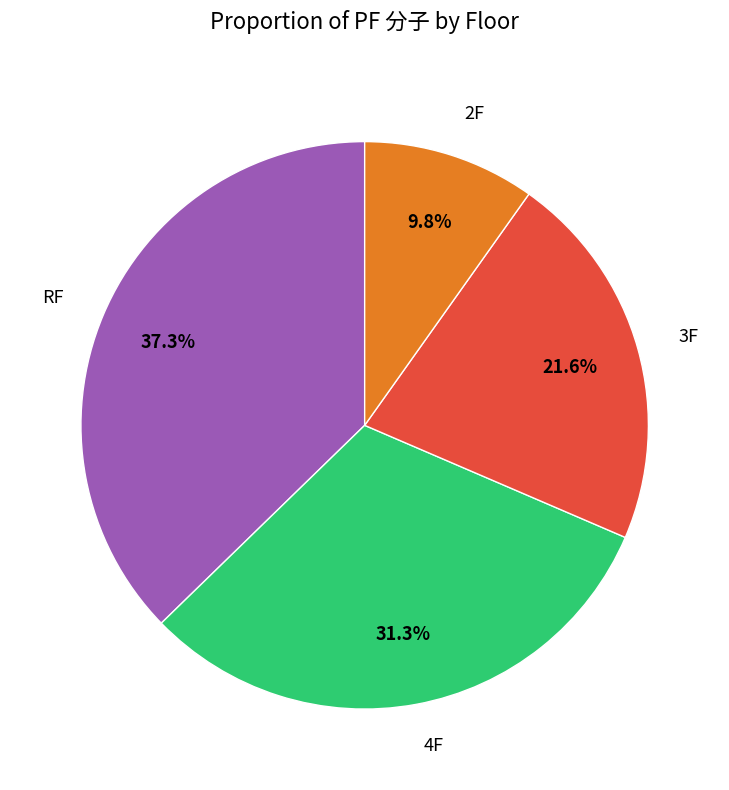

How much of the chart is everything except 3F?

78.4%